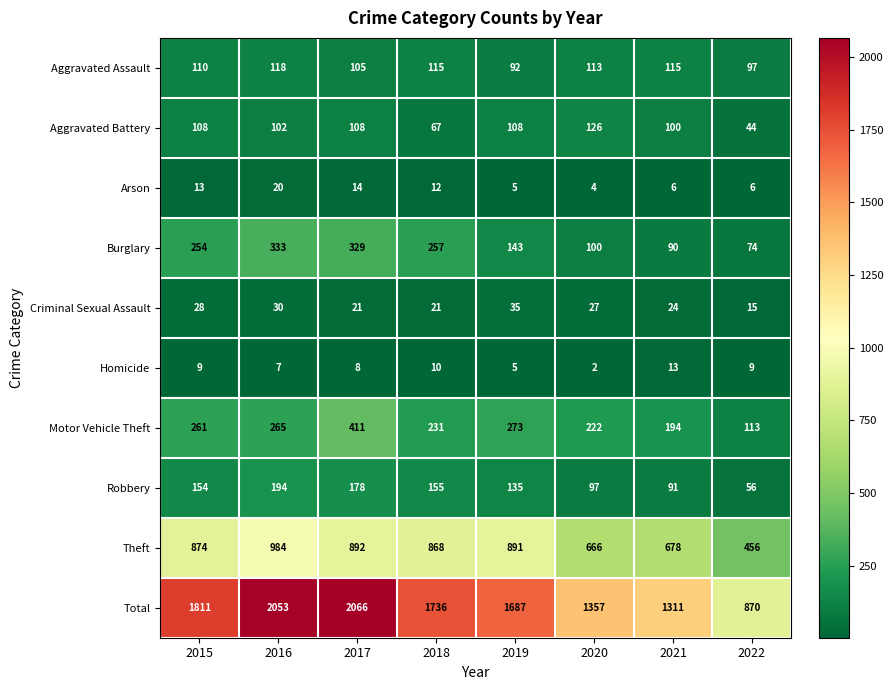

What is the total value across all series at 2018?

3472